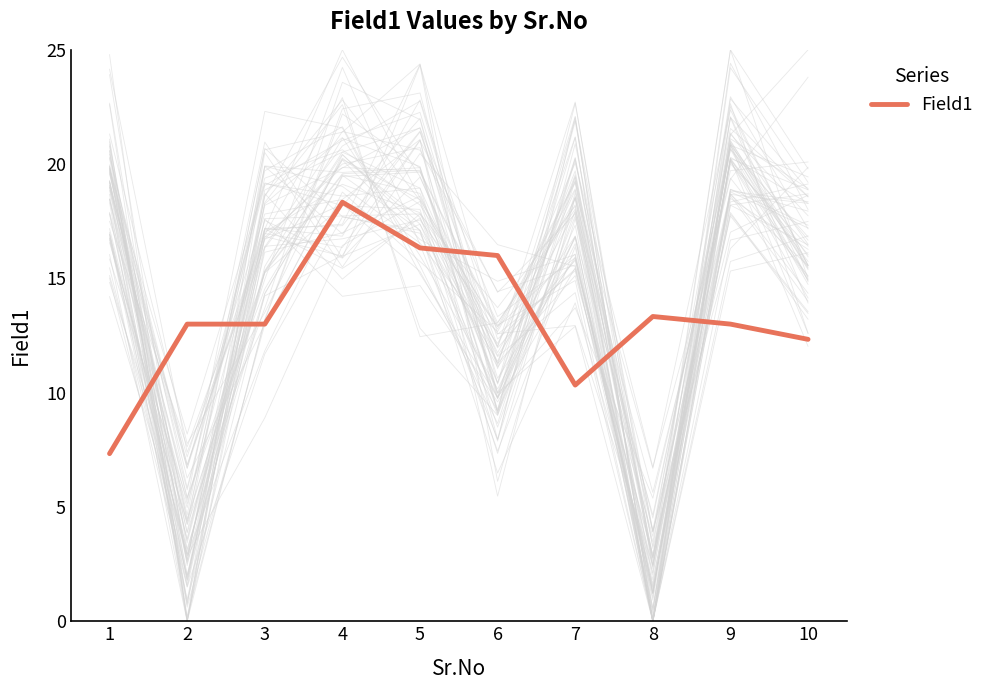

How many categories are shown in the chart?

10